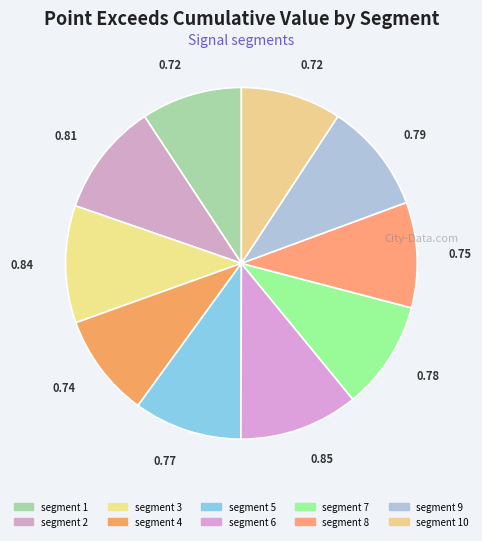

How many slices are in this pie chart?

10